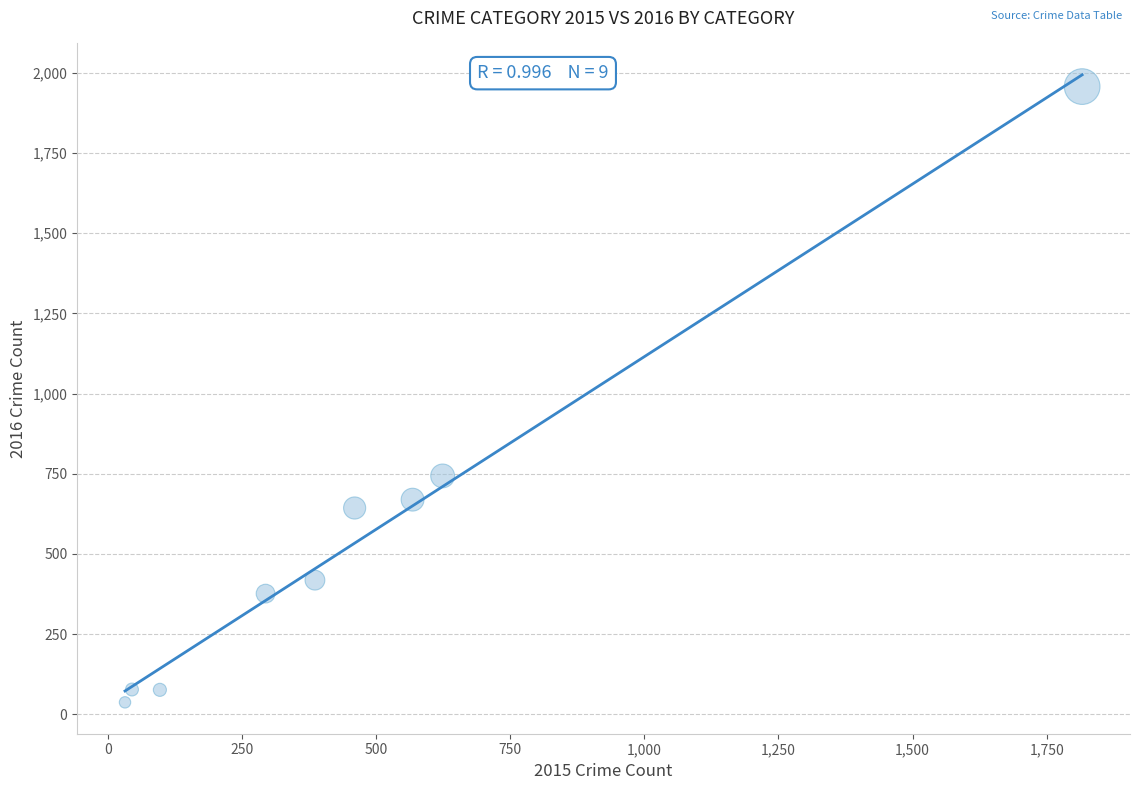

What Y value in the scatter plot is closest to 997?

743